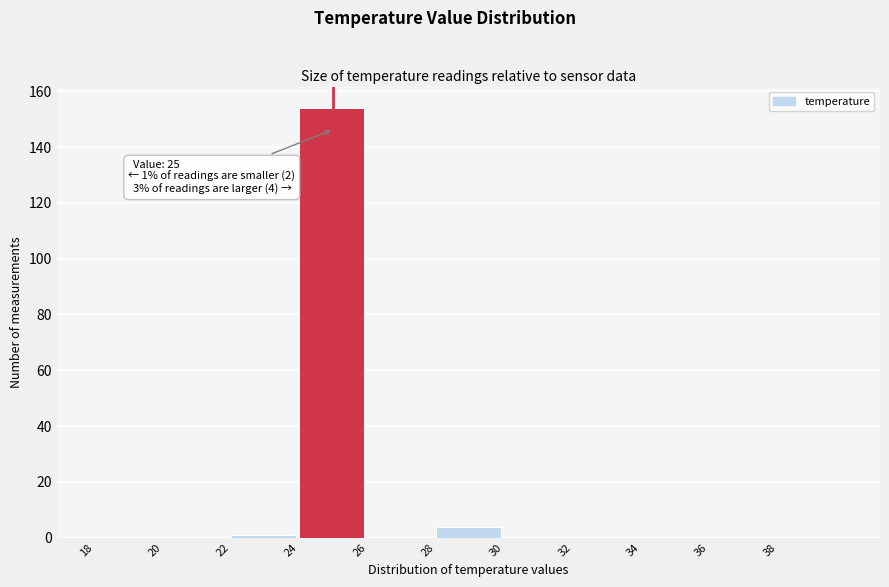

Which range on the x-axis has the tallest bar?

24 to 26